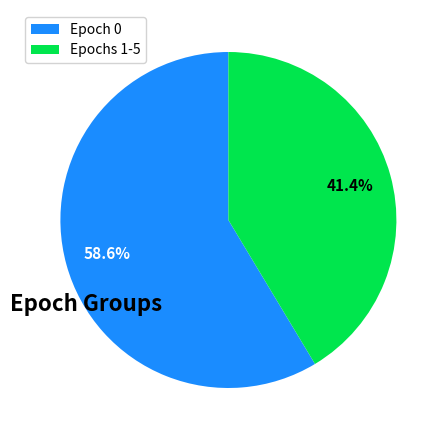

What percentage is NOT represented by Epoch 0?

41.4%